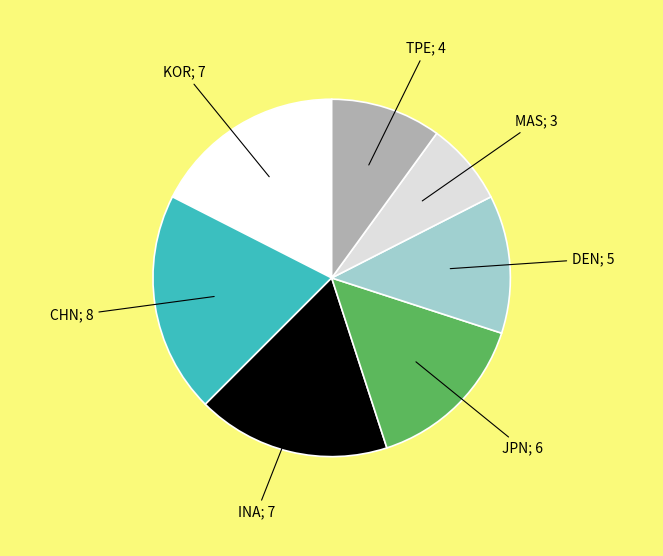

Does any single category account for the majority?

No